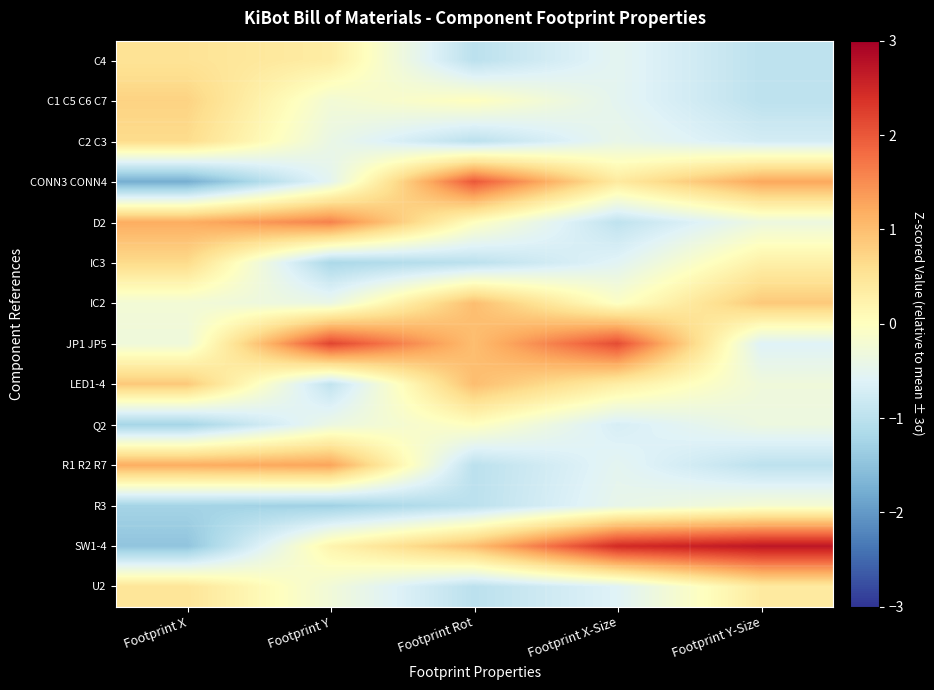

Reading right to left, list all the values displayed in this chart.

C4: Footprint Y-Size=-1.0	Footprint X-Size=-0.5	Footprint Rot=-1.0	Footprint Y=0.3	Footprint X=0.5
C1 C5 C6 C7: Footprint Y-Size=-1.0	Footprint X-Size=-0.5	Footprint Rot=0.0	Footprint Y=-0.2	Footprint X=0.8
C2 C3: Footprint Y-Size=-0.7	Footprint X-Size=-0.4	Footprint Rot=-1.0	Footprint Y=-0.4	Footprint X=0.6
CONN3 CONN4: Footprint Y-Size=1.2	Footprint X-Size=0.4	Footprint Rot=2.0	Footprint Y=-0.5	Footprint X=-1.8
D2: Footprint Y-Size=-0.3	Footprint X-Size=-1.0	Footprint Rot=0.0	Footprint Y=1.6	Footprint X=1.2
IC3: Footprint Y-Size=0.3	Footprint X-Size=-0.6	Footprint Rot=-1.0	Footprint Y=-1.2	Footprint X=0.7
IC2: Footprint Y-Size=0.9	Footprint X-Size=-0.1	Footprint Rot=1.0	Footprint Y=-0.4	Footprint X=-0.2
JP1 JP5: Footprint Y-Size=-0.6	Footprint X-Size=2.1	Footprint Rot=1.0	Footprint Y=2.2	Footprint X=-0.3
LED1-4: Footprint Y-Size=-0.3	Footprint X-Size=0.3	Footprint Rot=1.0	Footprint Y=-0.9	Footprint X=0.9
Q2: Footprint Y-Size=-0.3	Footprint X-Size=-0.7	Footprint Rot=0.0	Footprint Y=-0.4	Footprint X=-1.2
R1 R2 R7: Footprint Y-Size=-1.0	Footprint X-Size=-0.5	Footprint Rot=-1.0	Footprint Y=1.3	Footprint X=1.2
R3: Footprint Y-Size=-0.2	Footprint X-Size=-0.5	Footprint Rot=-1.0	Footprint Y=-1.3	Footprint X=-1.3
SW1-4: Footprint Y-Size=2.7	Footprint X-Size=2.5	Footprint Rot=1.0	Footprint Y=0.2	Footprint X=-1.5
U2: Footprint Y-Size=0.4	Footprint X-Size=-0.6	Footprint Rot=-1.0	Footprint Y=-0.3	Footprint X=0.5